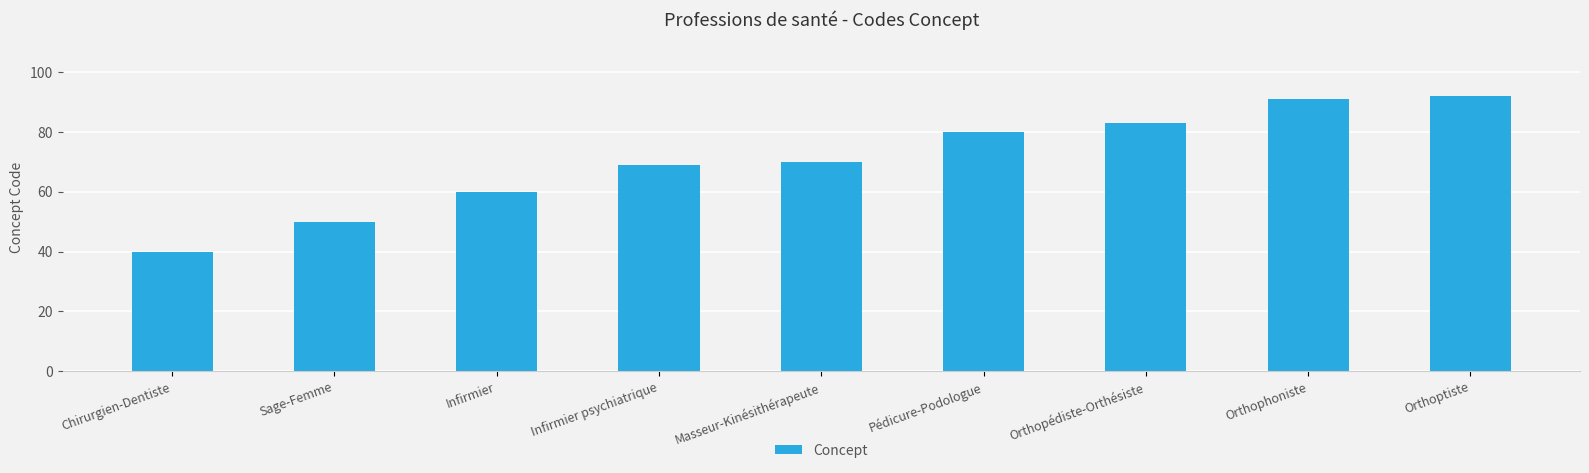

Does the chart contain stacked bars?

No